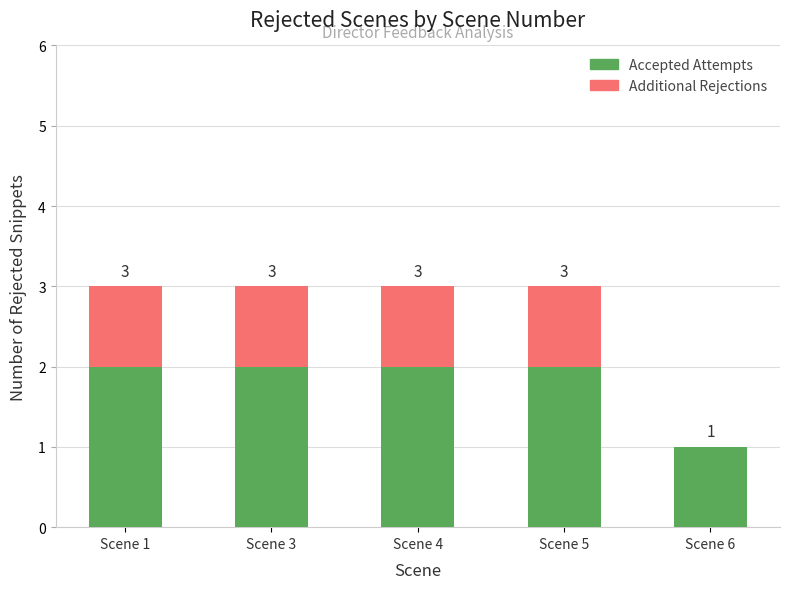

Which category has the lowest value in the Accepted Attempts series?

Scene 6